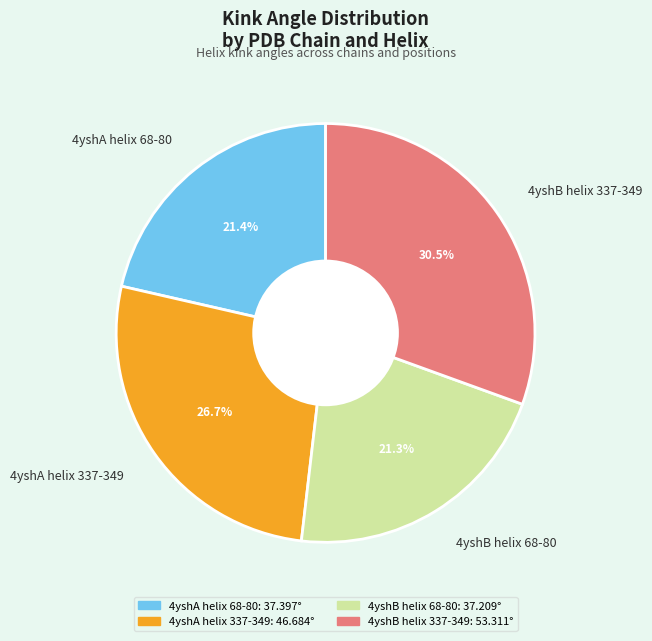

Is it true that 4yshA helix 337-349 is 39% of the pie?

False